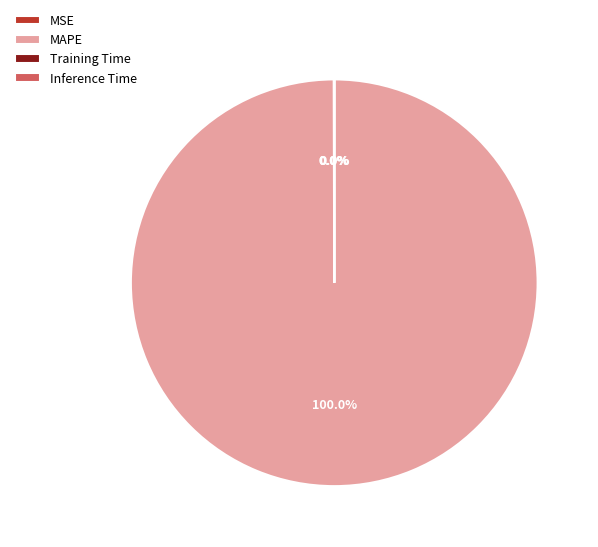

Is there a majority slice in this chart?

Yes